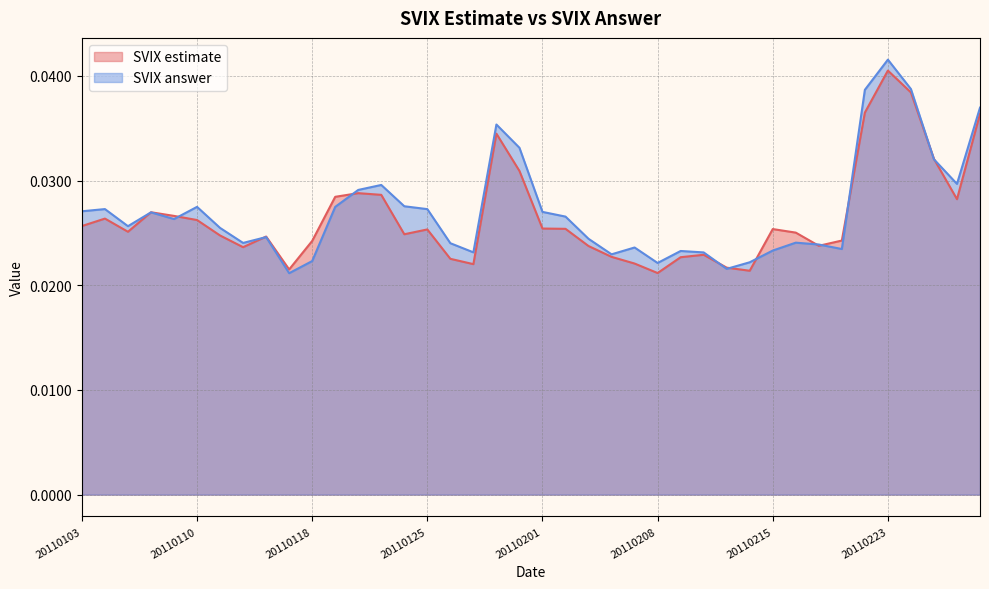

In SVIX answer, how many points are lower than both neighbors (excluding endpoints)?

10